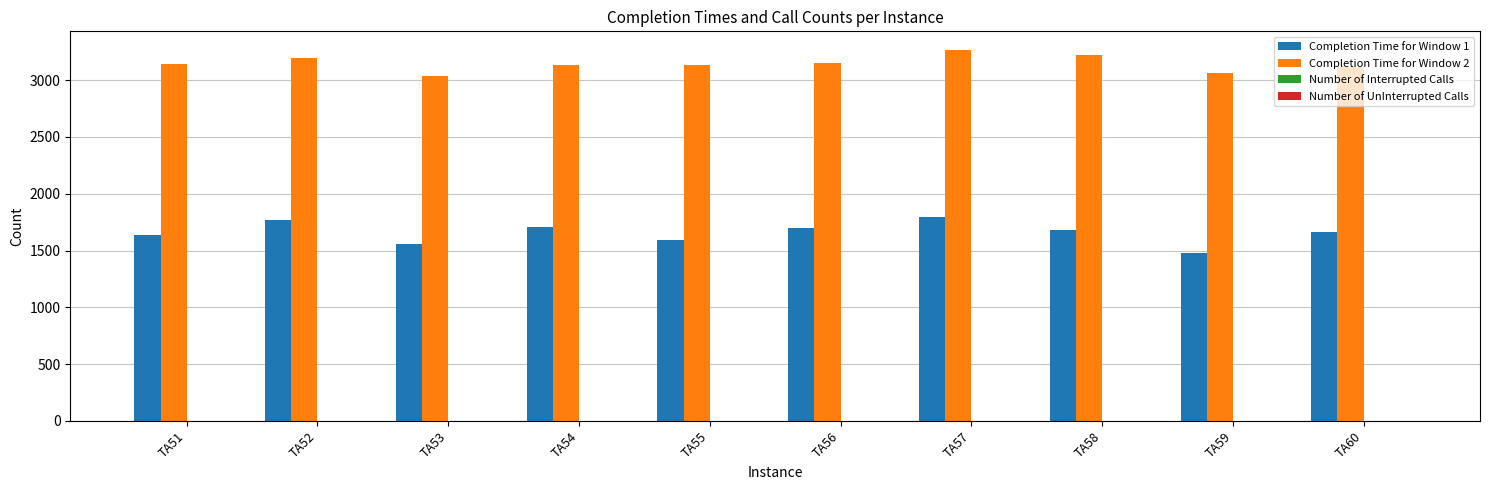

Which series has the largest total across all categories?

Completion Time for Window 2